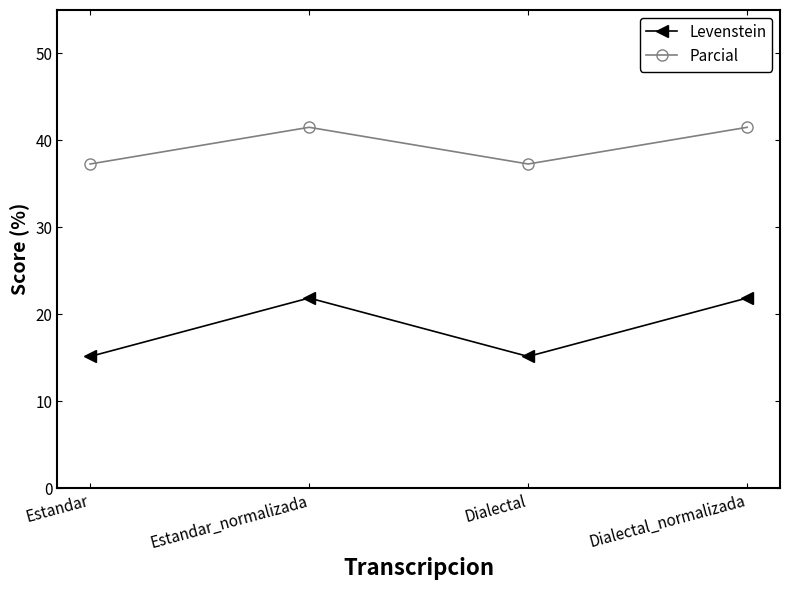

In Parcial, how many points are lower than both neighbors (excluding endpoints)?

1